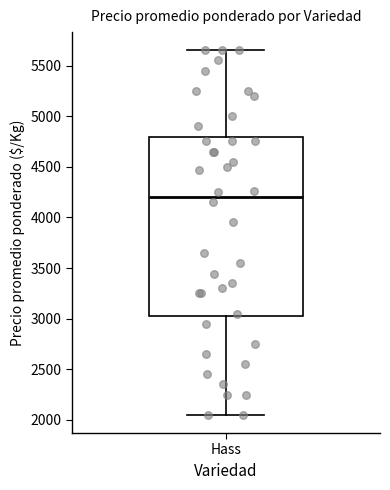

Read this box plot against the y-axis: the position of the median line, the range covered by the box, and the ends of both whiskers. The values are not printed on the chart, so give them approximately, as read against the axis.

median 4200, box 3050 to 4800, whiskers 2050 to 5650